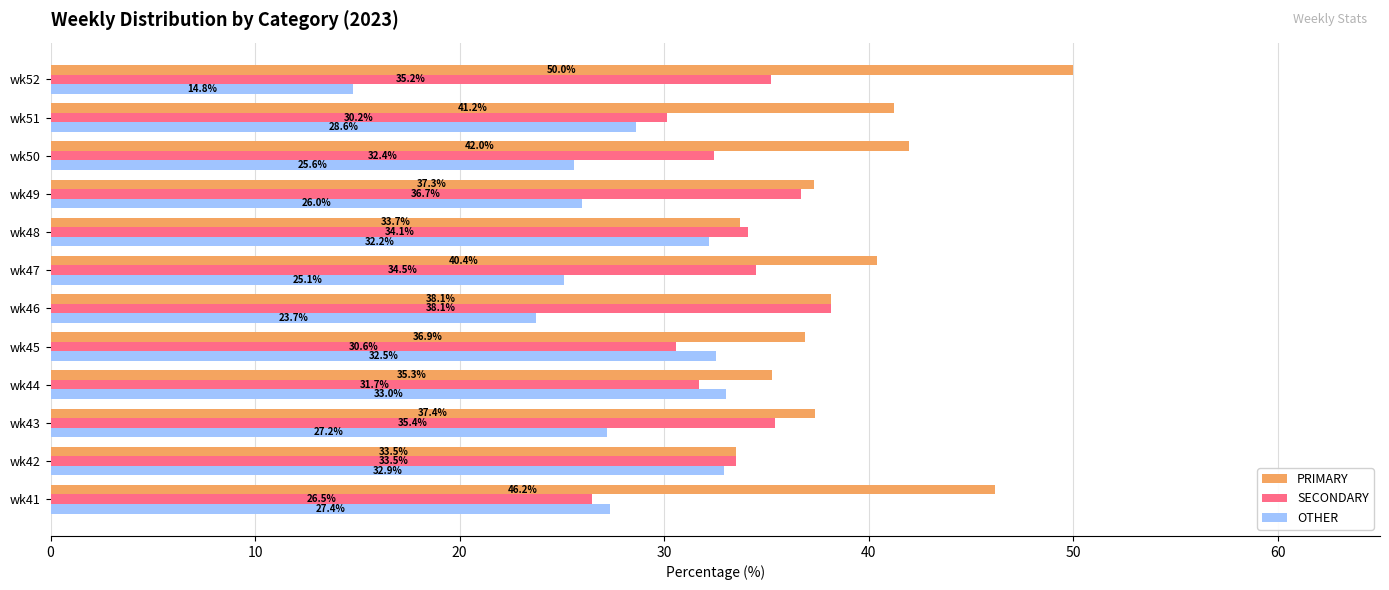

Which series has the largest range (max minus min)?

OTHER